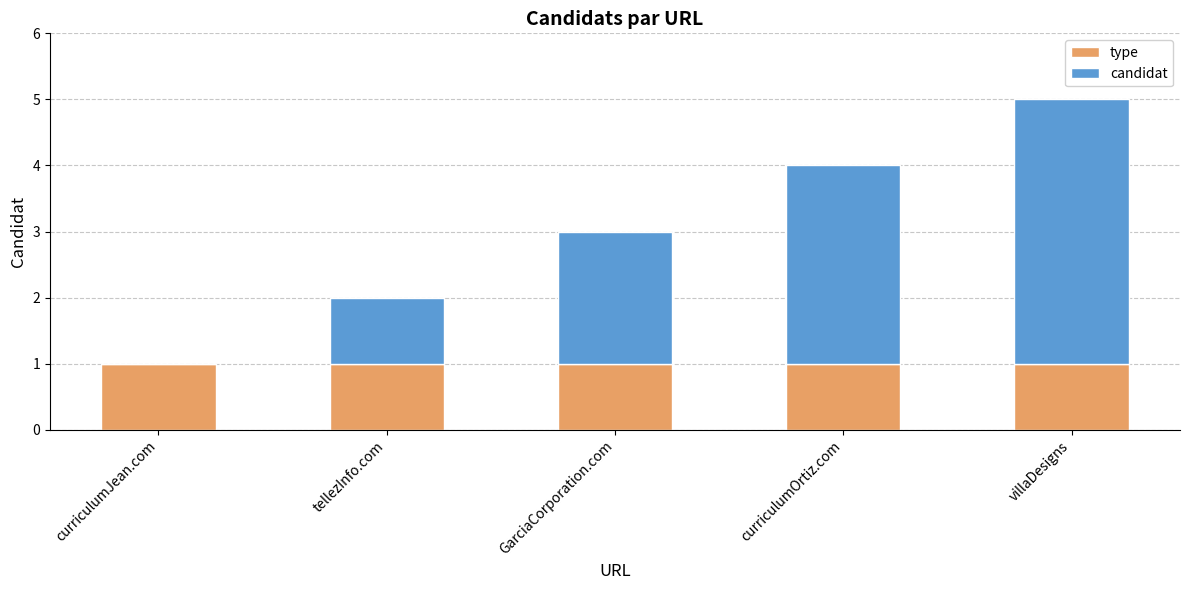

At which category is the sum across all series the highest?

villaDesigns